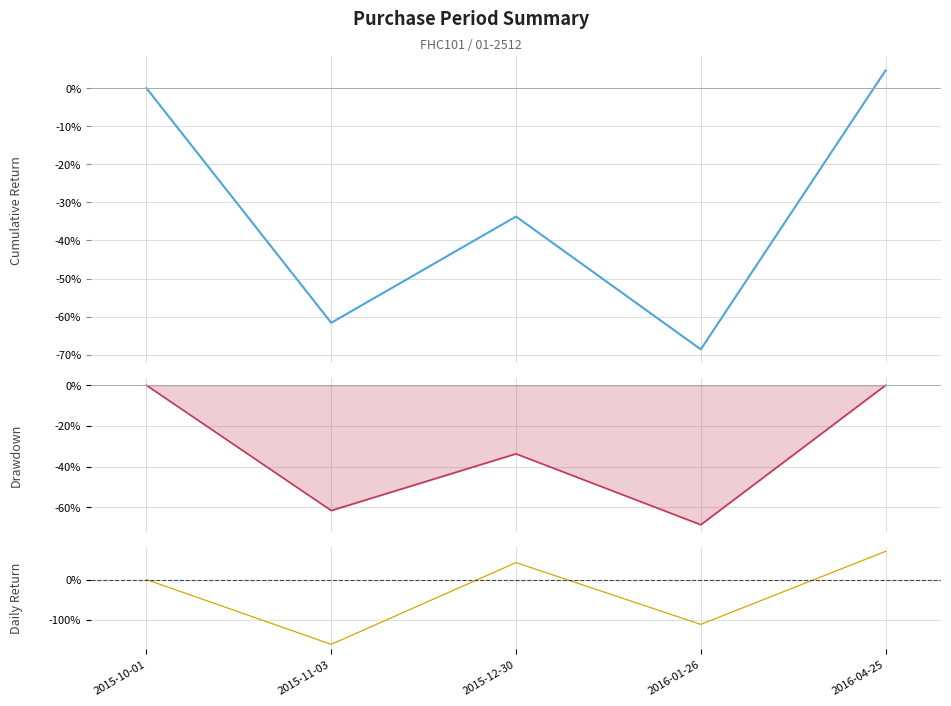

Where does the Daily Return series first go above 0?

2015-12-30